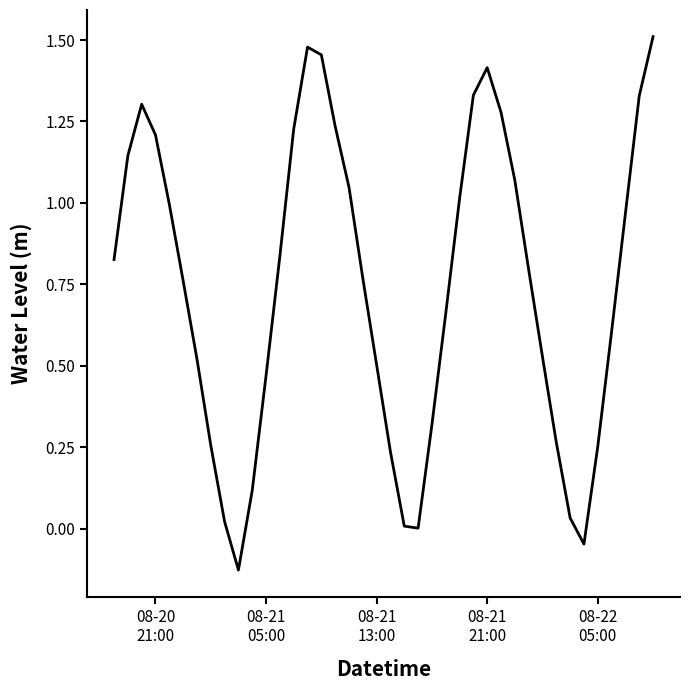

Does the chart have visible grid lines?

No